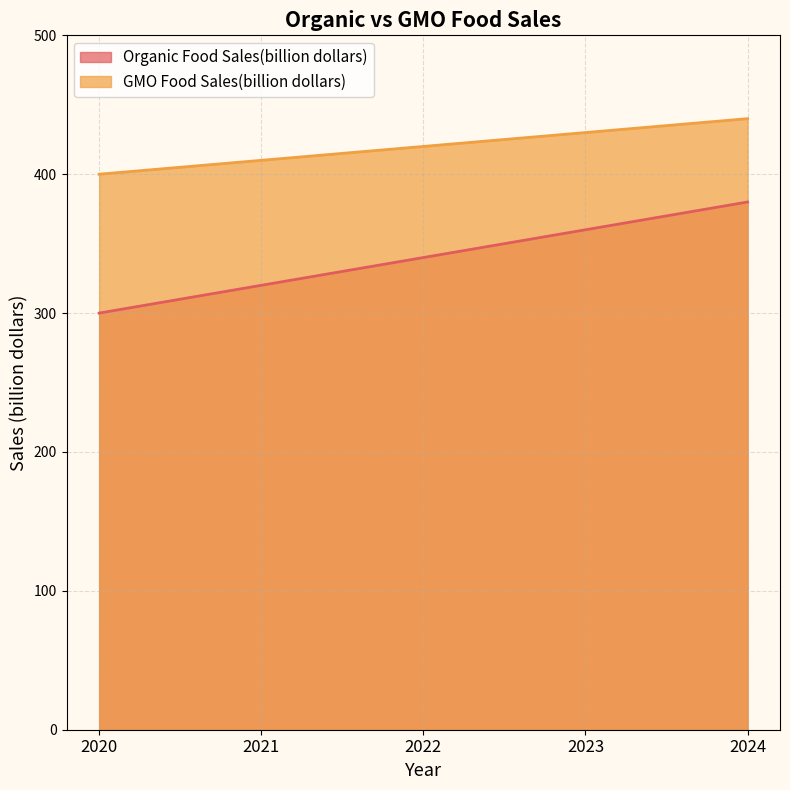

How many data points does each series have?

5